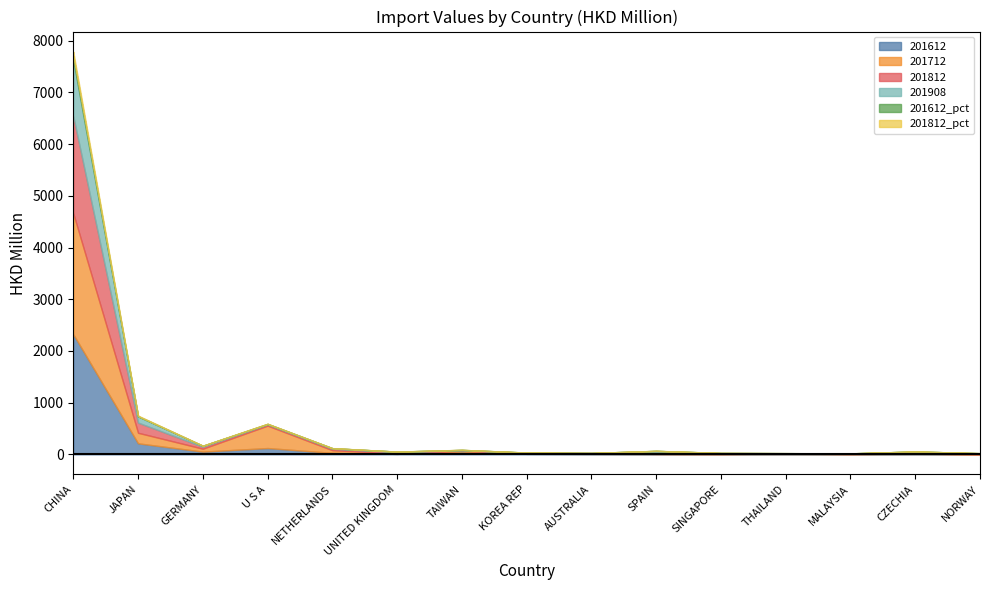

Where is the first local maximum for 201612_pct?

U S A